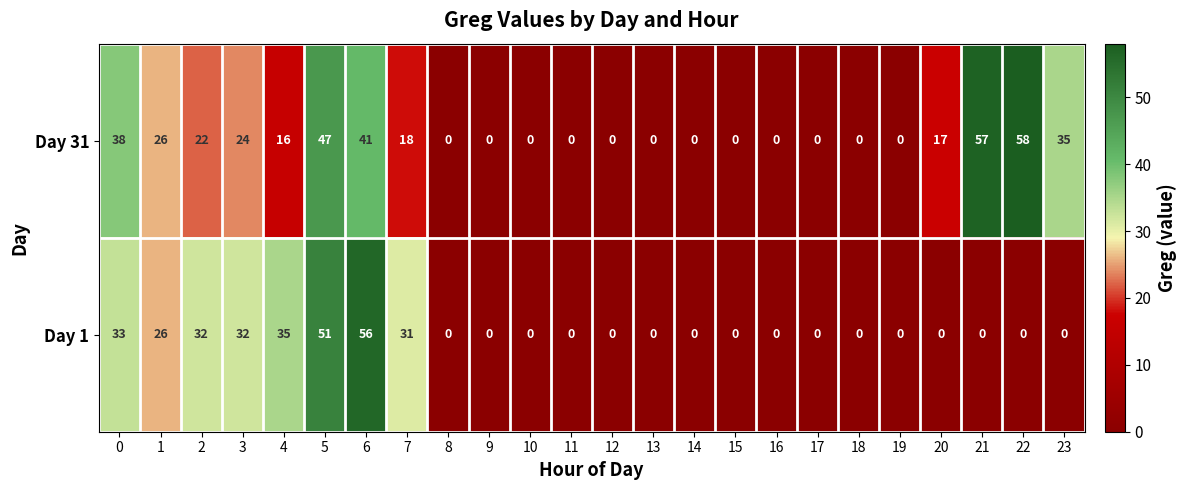

What is the difference between the maximum and minimum values in the Day 31 series?

58